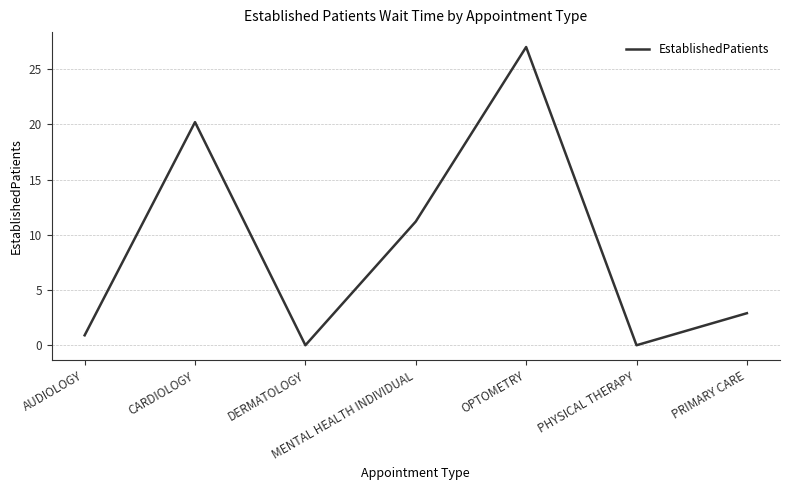

Which label corresponds to the largest value in the chart?

OPTOMETRY